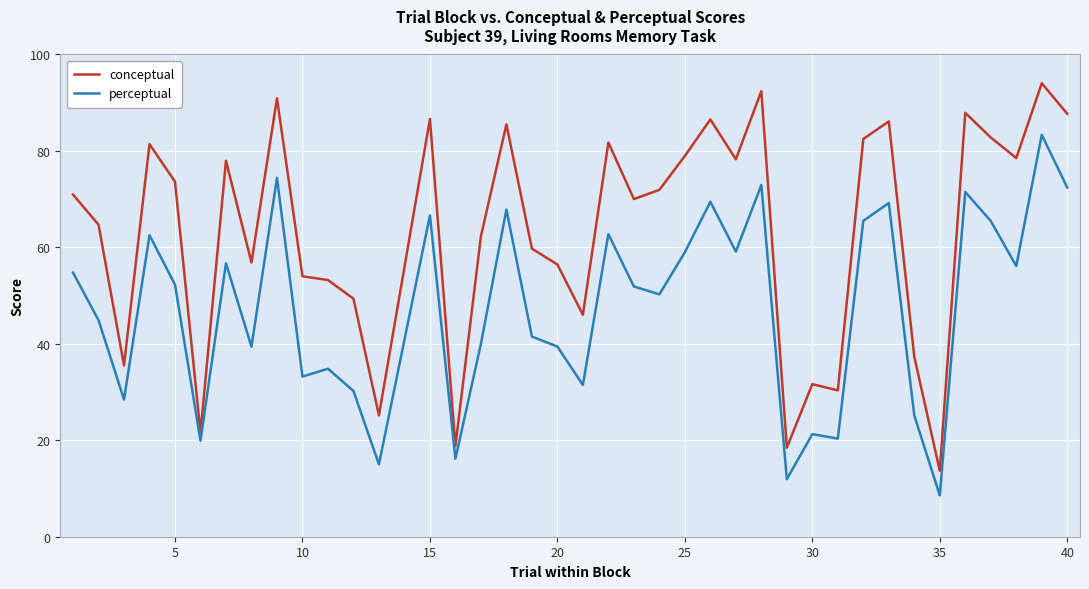

How many values in the perceptual series are below 51?

19